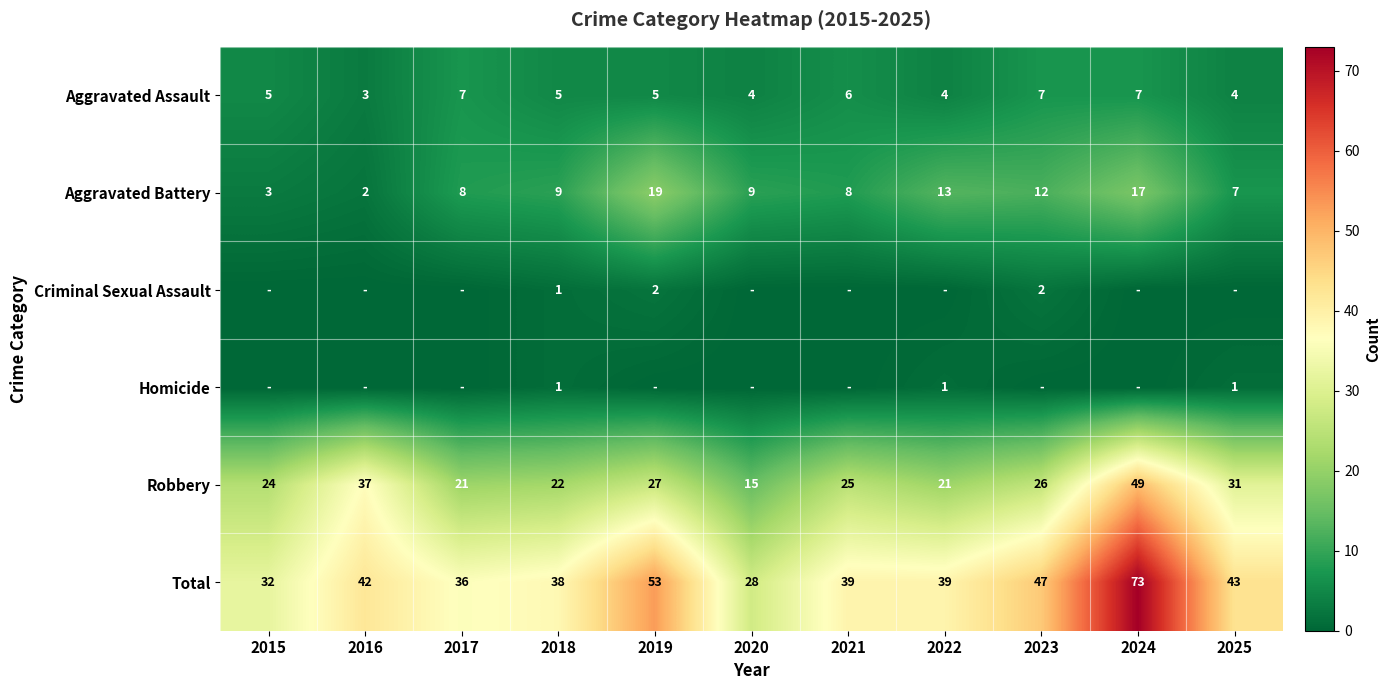

What is the spread (max minus min) of values at 2019?

53